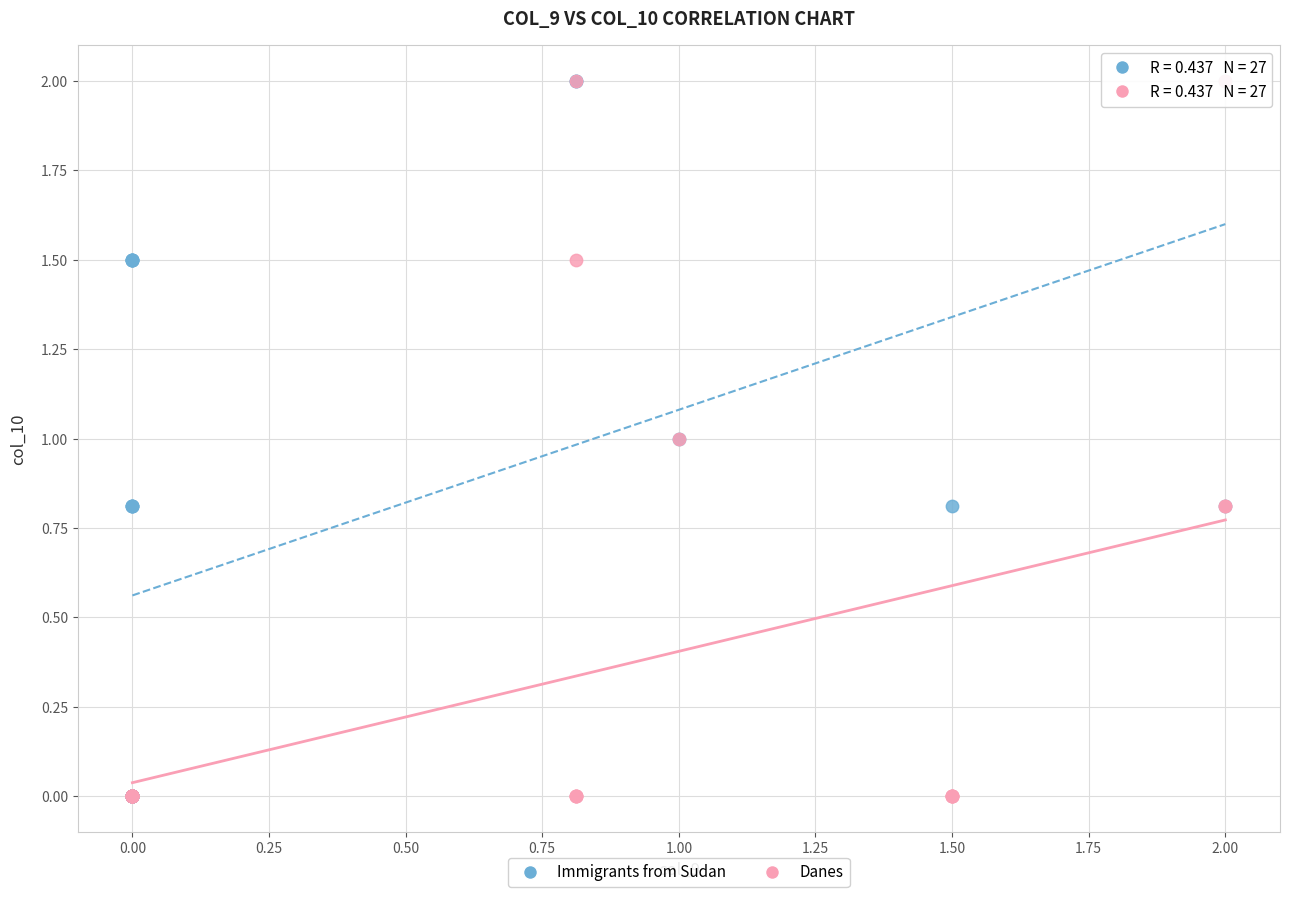

What are all the series names shown in the legend?

Immigrants from Sudan, Danes